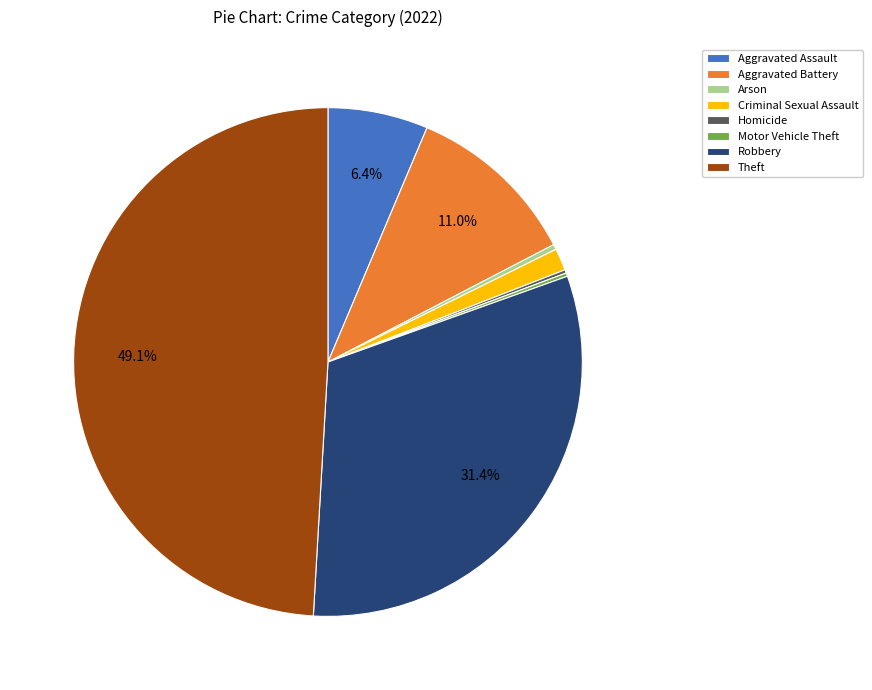

What percentage is NOT represented by Robbery?

68.6%